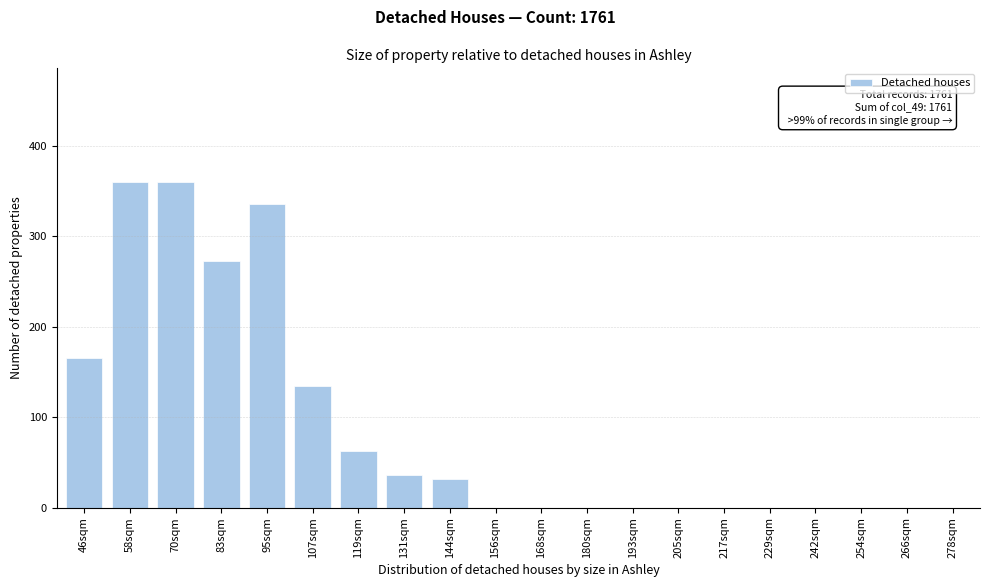

Reading right to left, extract all data points from this chart.

278sqm=0	266sqm=0	254sqm=0	242sqm=0	229sqm=0	217sqm=0	205sqm=0	193sqm=0	180sqm=0	168sqm=0	156sqm=0	144sqm=32	131sqm=36	119sqm=63	107sqm=135	95sqm=336	83sqm=273	70sqm=360	58sqm=360	46sqm=166